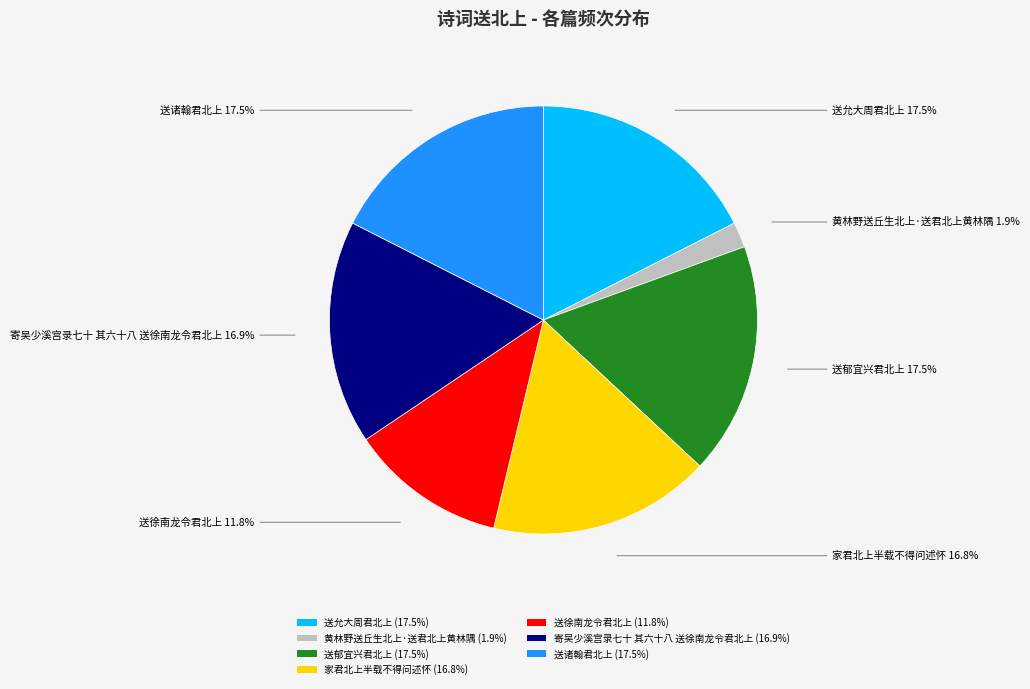

To the nearest percent, what is the difference between the largest and smallest slice percentages?

16%